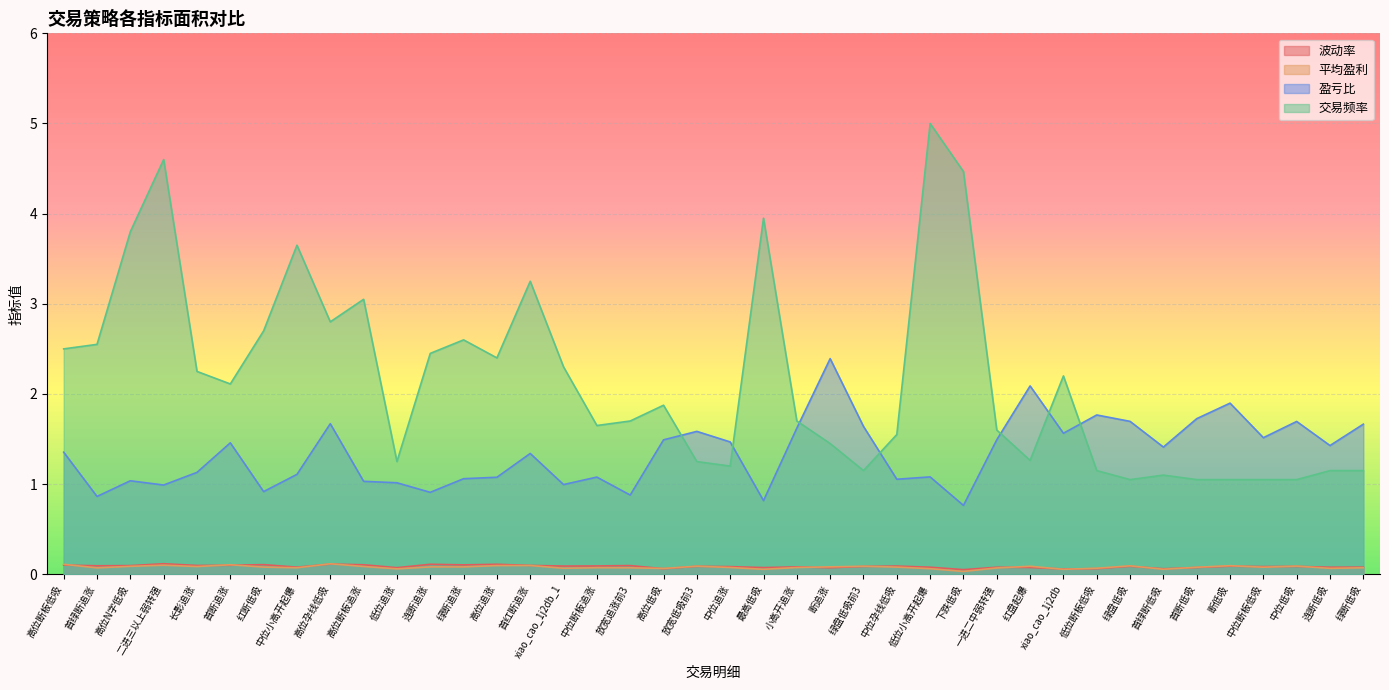

In 盈亏比, how many points are higher than both neighbors (excluding endpoints)?

12